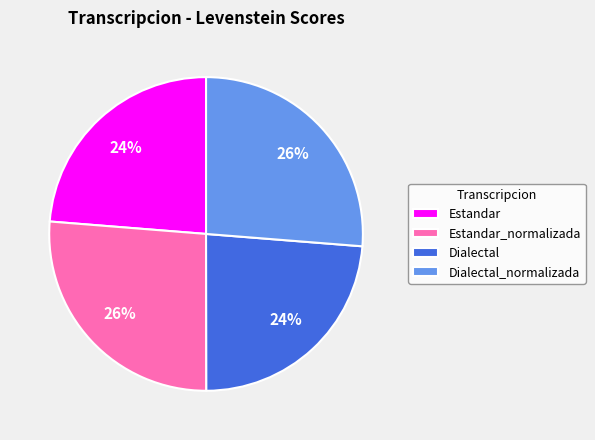

What is the ratio of the value at Dialectal to the value at Estandar?

1.0